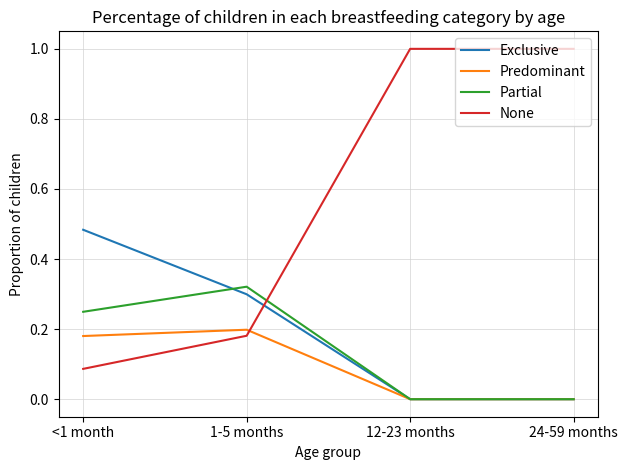

At 1-5 months, list the series in order from smallest to largest.

None, Predominant, Exclusive, Partial